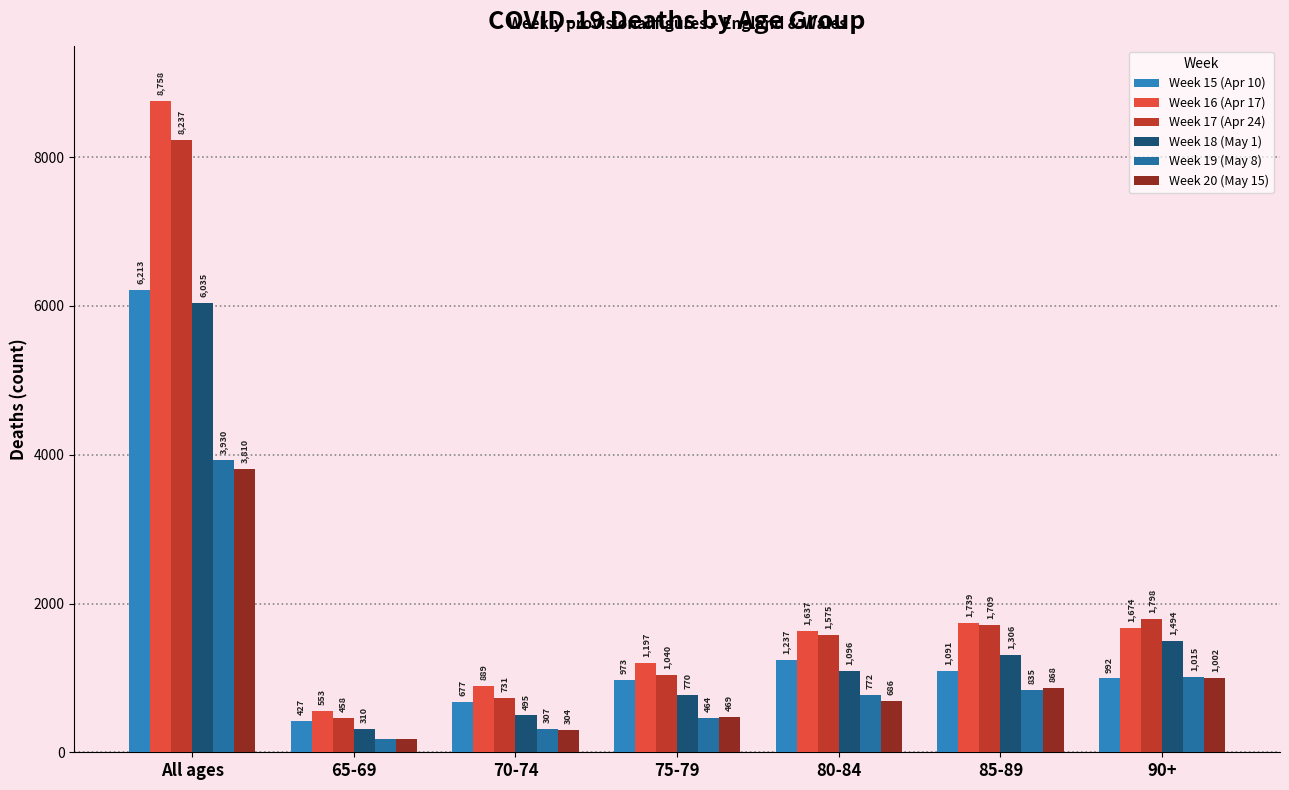

What is the difference between the second highest and second lowest values in the Week 17 (Apr 24) series?

1067